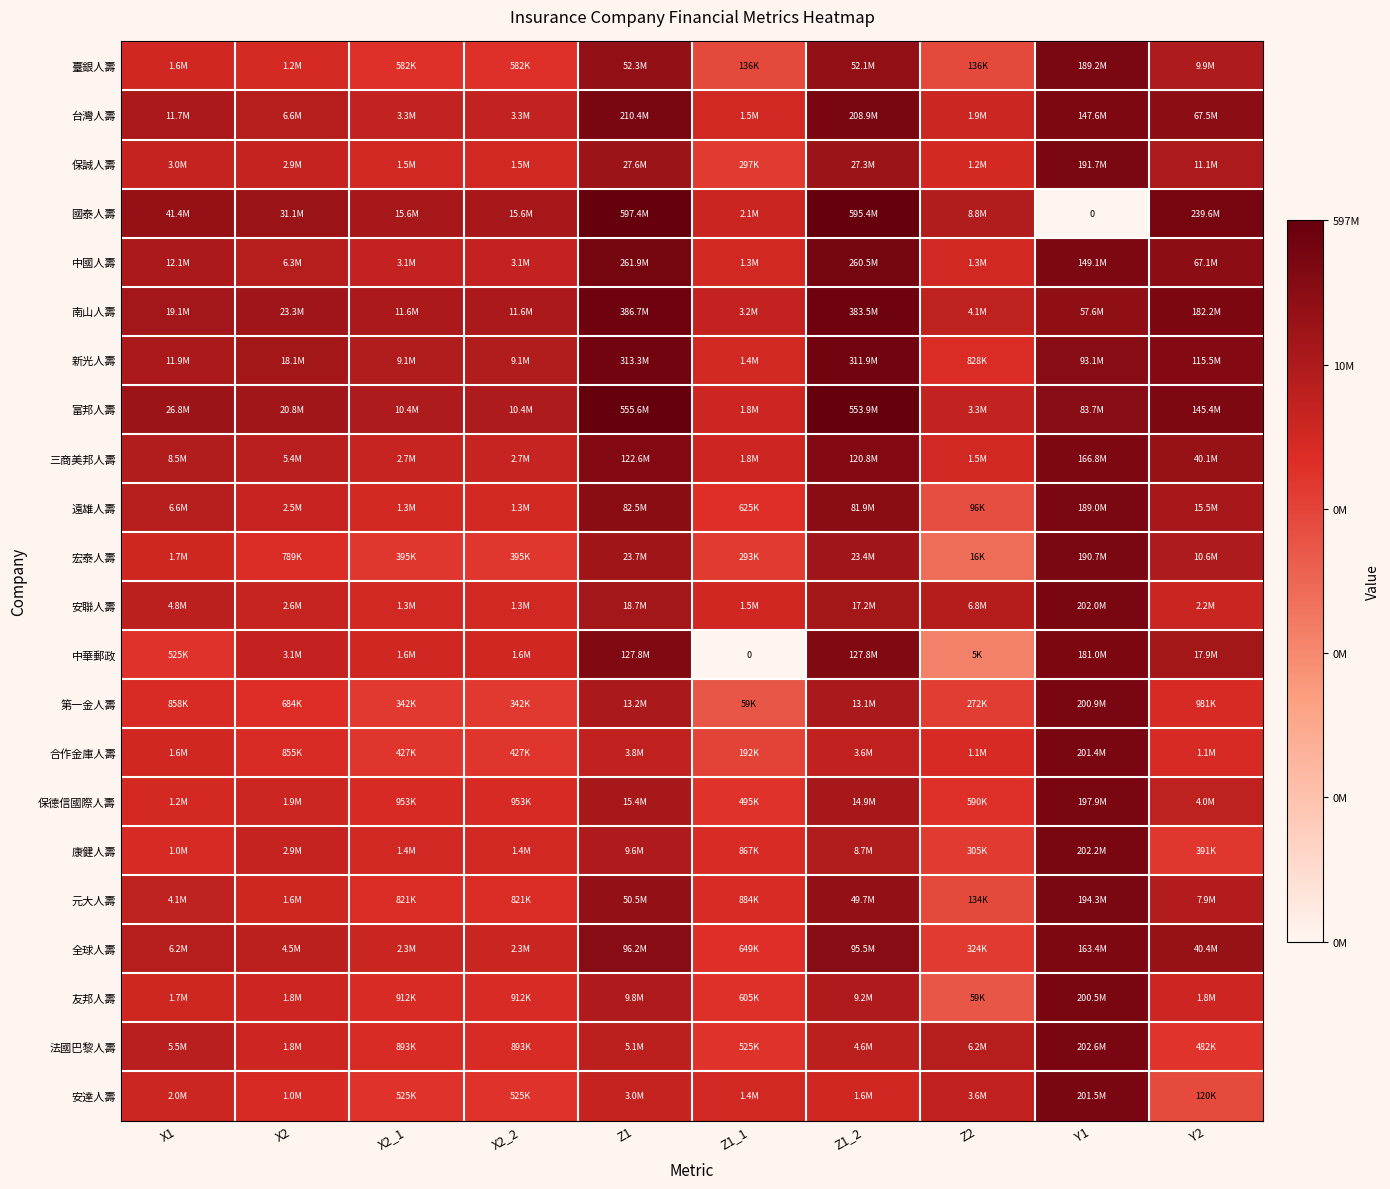

The 元大人壽 series shows 8.9 at Z1_2. True or false?

False